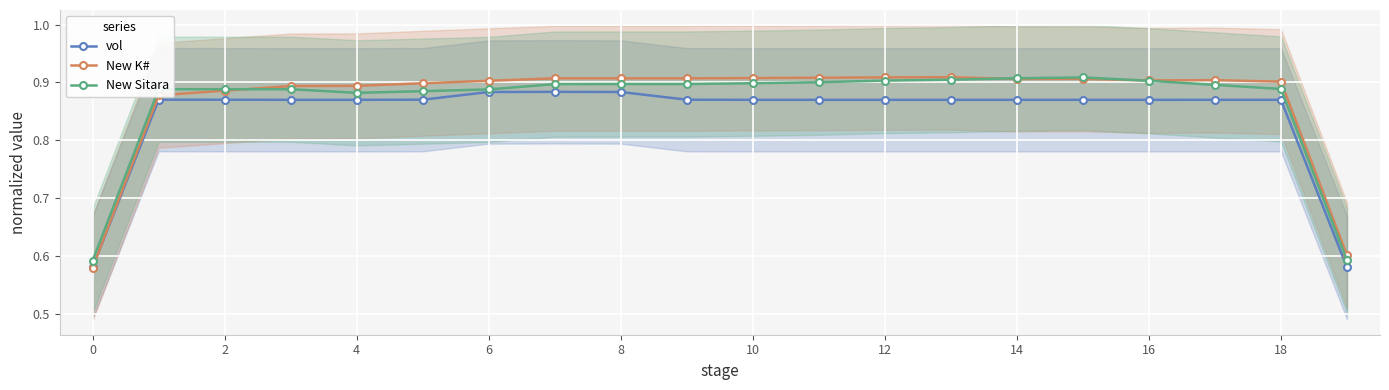

Count the New K# values in the range 0 to 1.

20